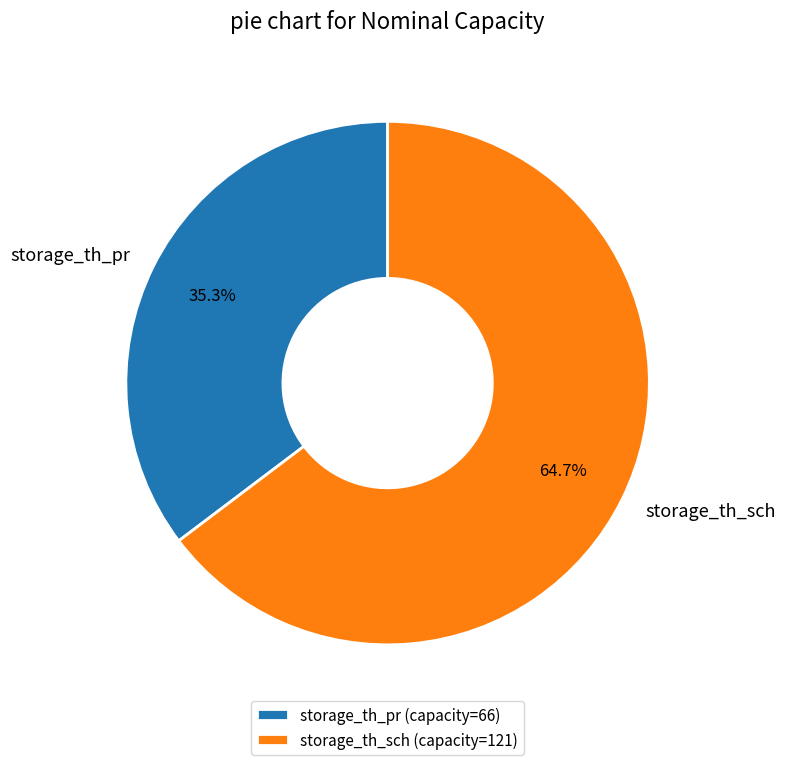

To the nearest percent, what is the difference between the largest and smallest slice percentages?

29%